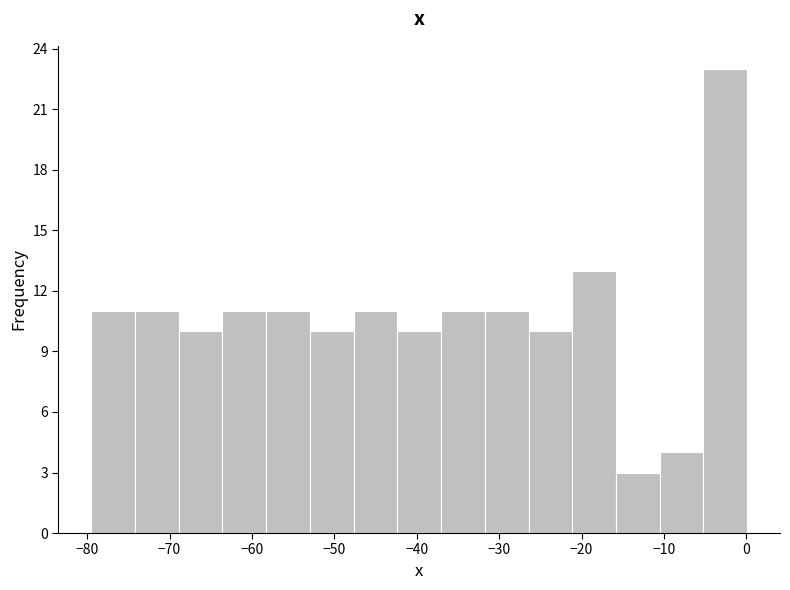

What is the height of the bar covering -5 to 0 on the x-axis? Neither the bar edges nor the heights are printed on the chart, so give them approximately, as read against the axes.

23